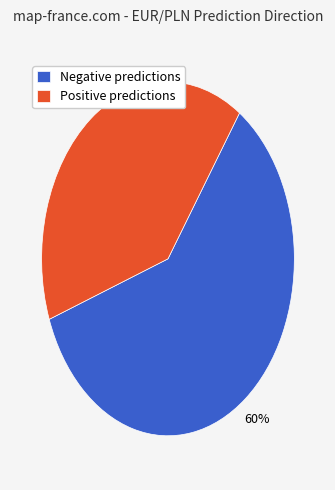

True or false: Negative predictions accounts for 60% of the total.

True